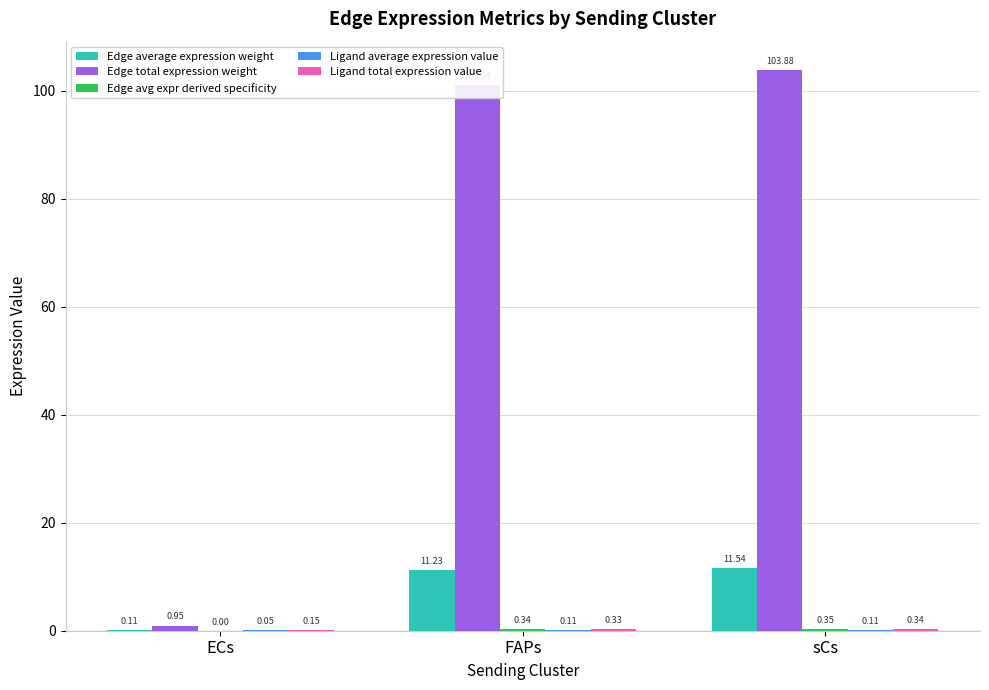

What is the total value across all series at ECs?

1.3